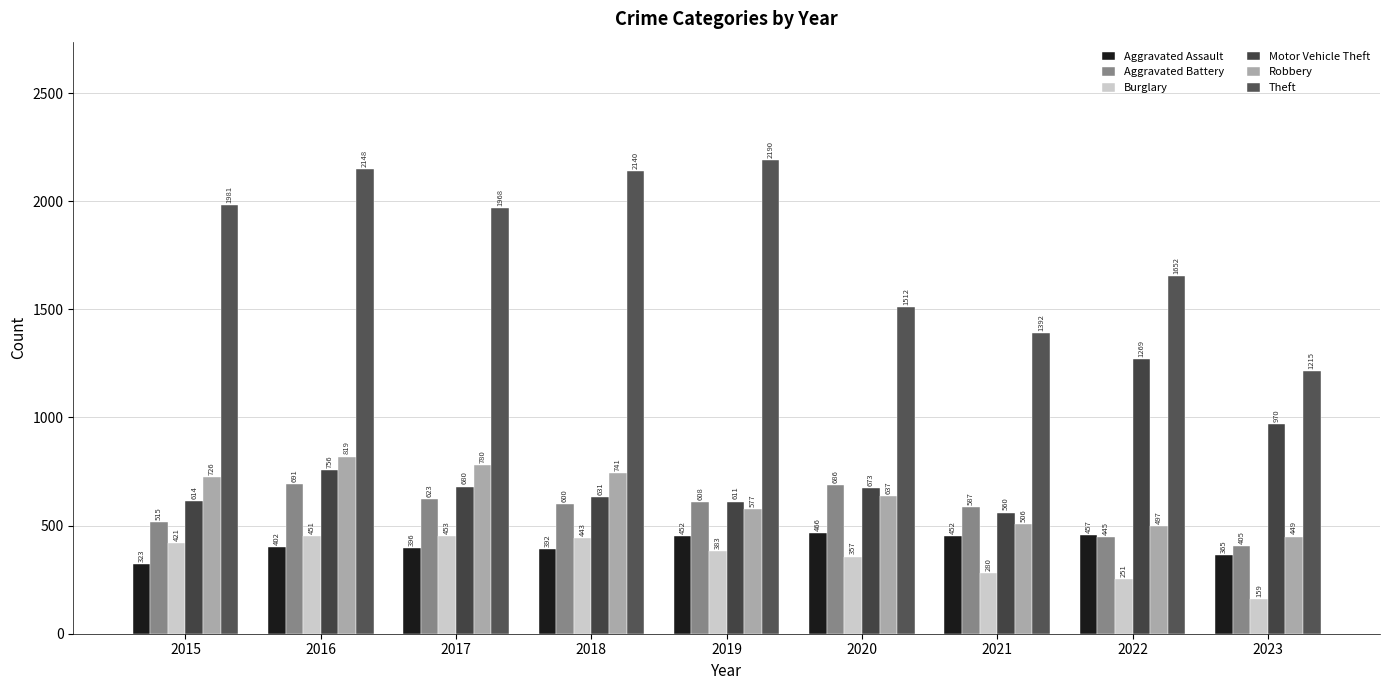

Is it true that Aggravated Battery equals 118 at 2022?

False